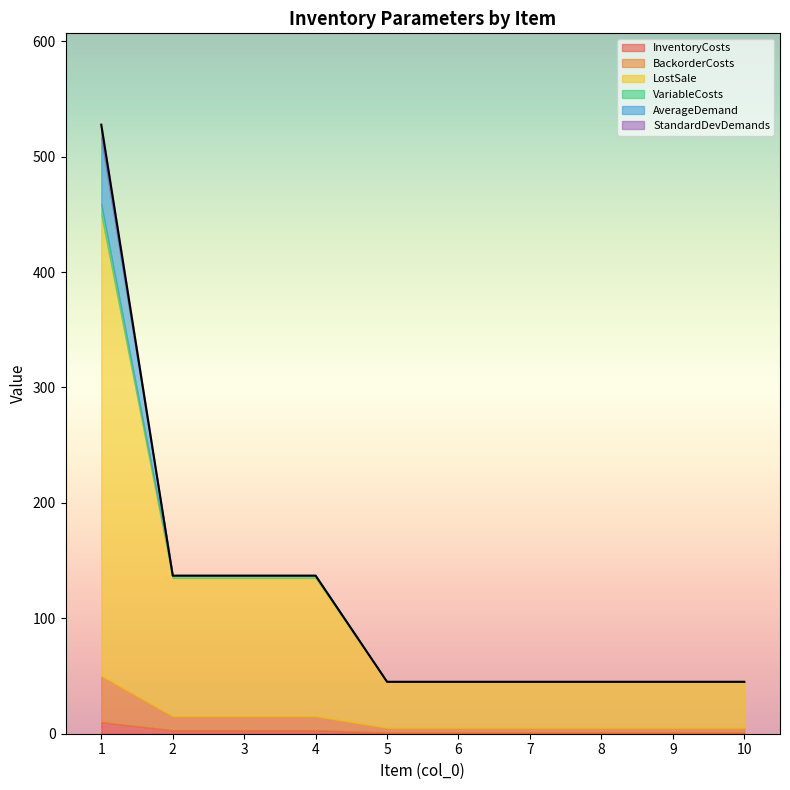

At which label does StandardDevDemands reach its minimum?

2